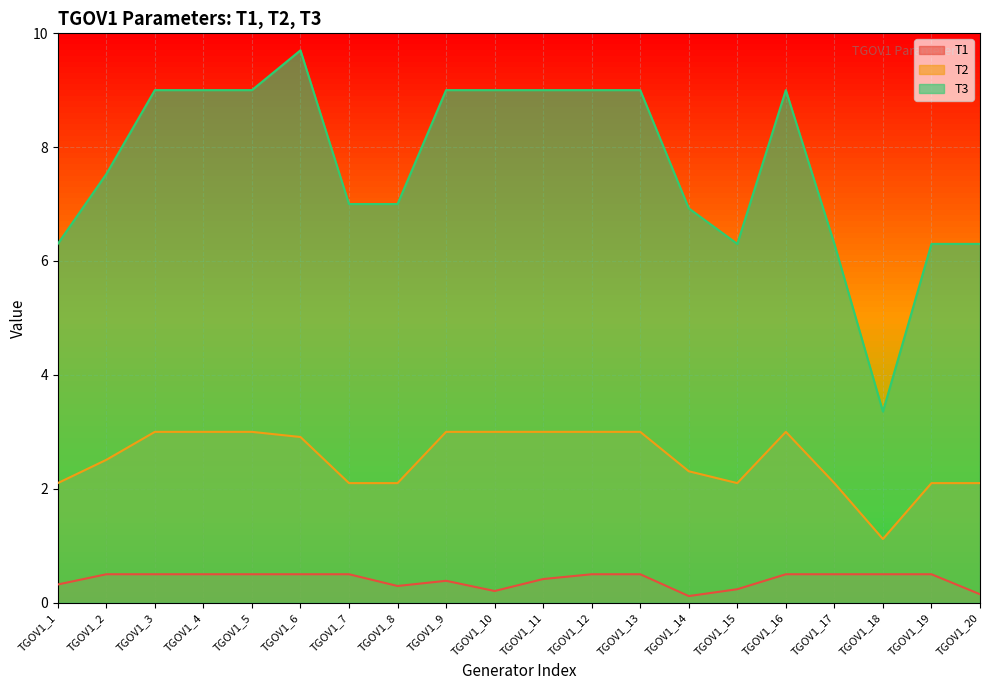

True or false: T1 and T2 cross at least once.

False